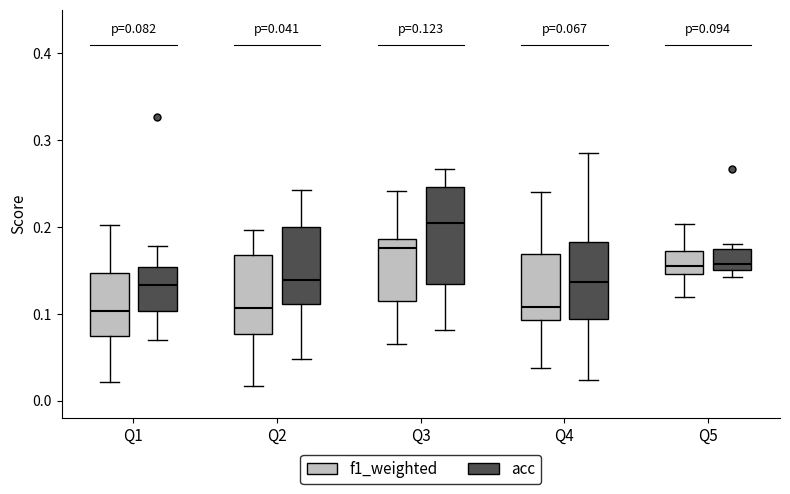

Which box's median line is the highest?

Q3 (acc)